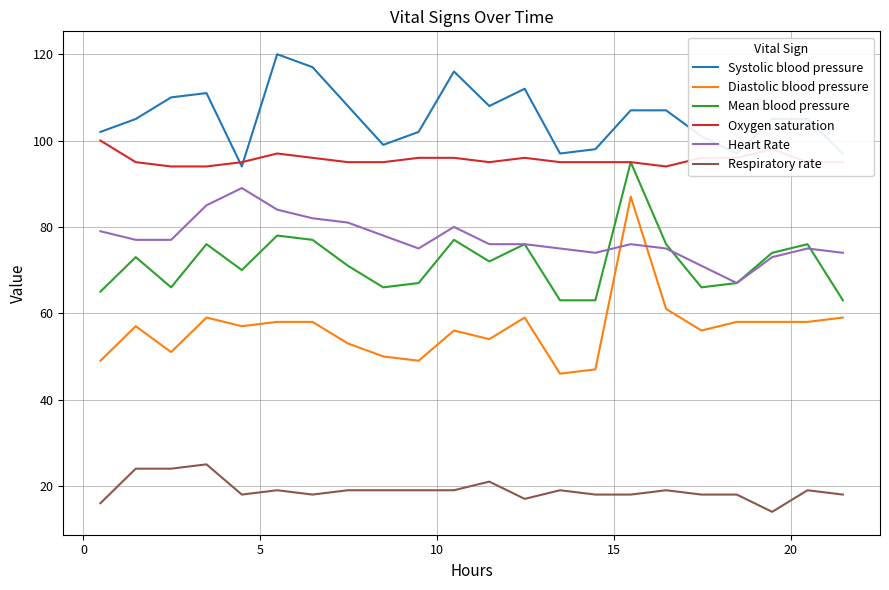

What is the smallest value displayed?

14